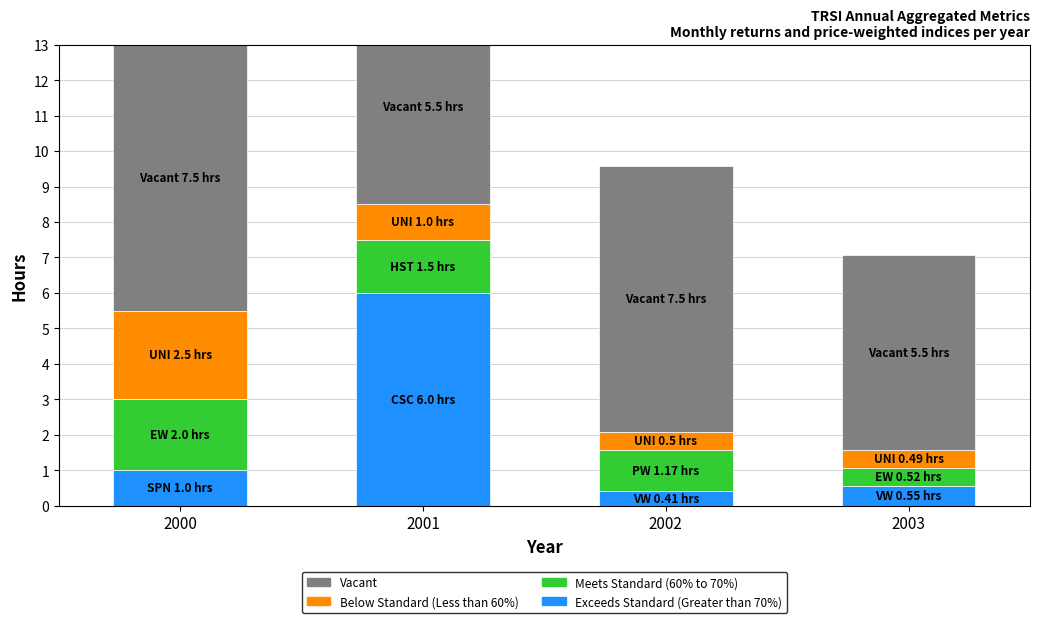

At 2002, list the series in order from smallest to largest.

Exceeds Standard (Greater than 70%), Below Standard (Less than 60%), Meets Standard (60% to 70%), Vacant